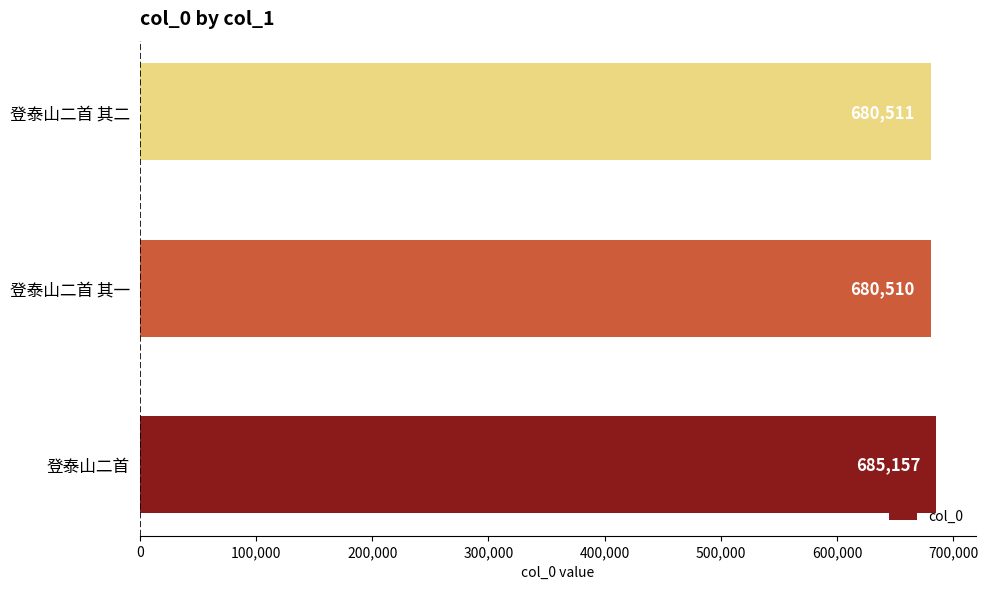

List the labels in order of value, smallest first.

登泰山二首 其一, 登泰山二首 其二, 登泰山二首